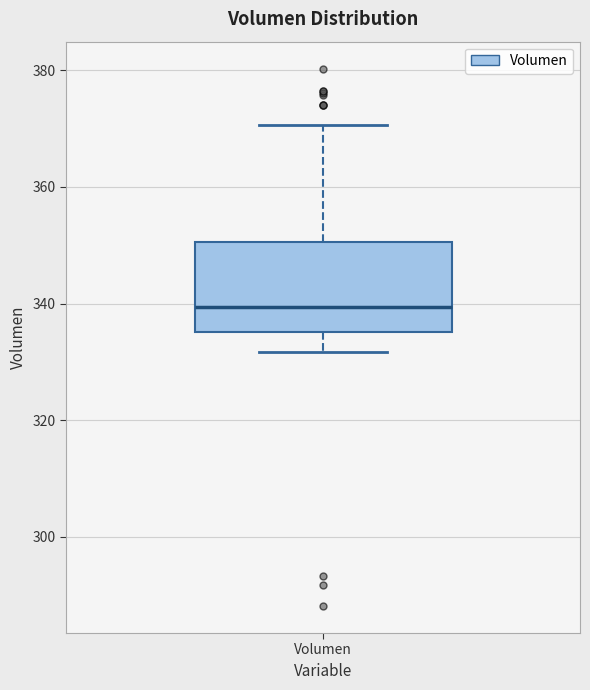

Transcribe this box plot: give where the median line is, the range the box spans, and where the two whiskers end, as read against the y-axis. The values are not printed on the chart, so give them approximately, as read against the axis.

median 340, box 336 to 350, whiskers 332 to 370